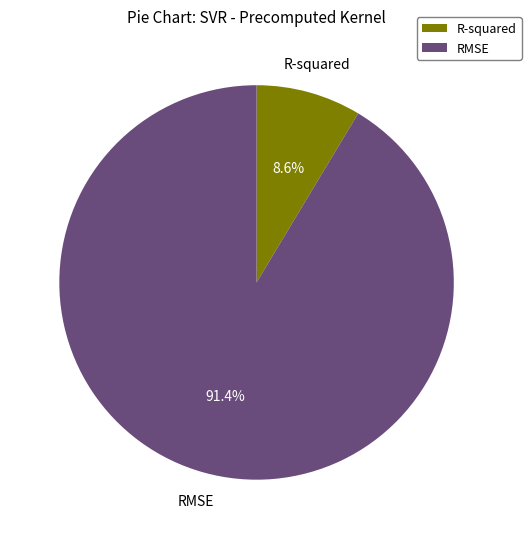

Does R-squared represent more than half of the total?

No